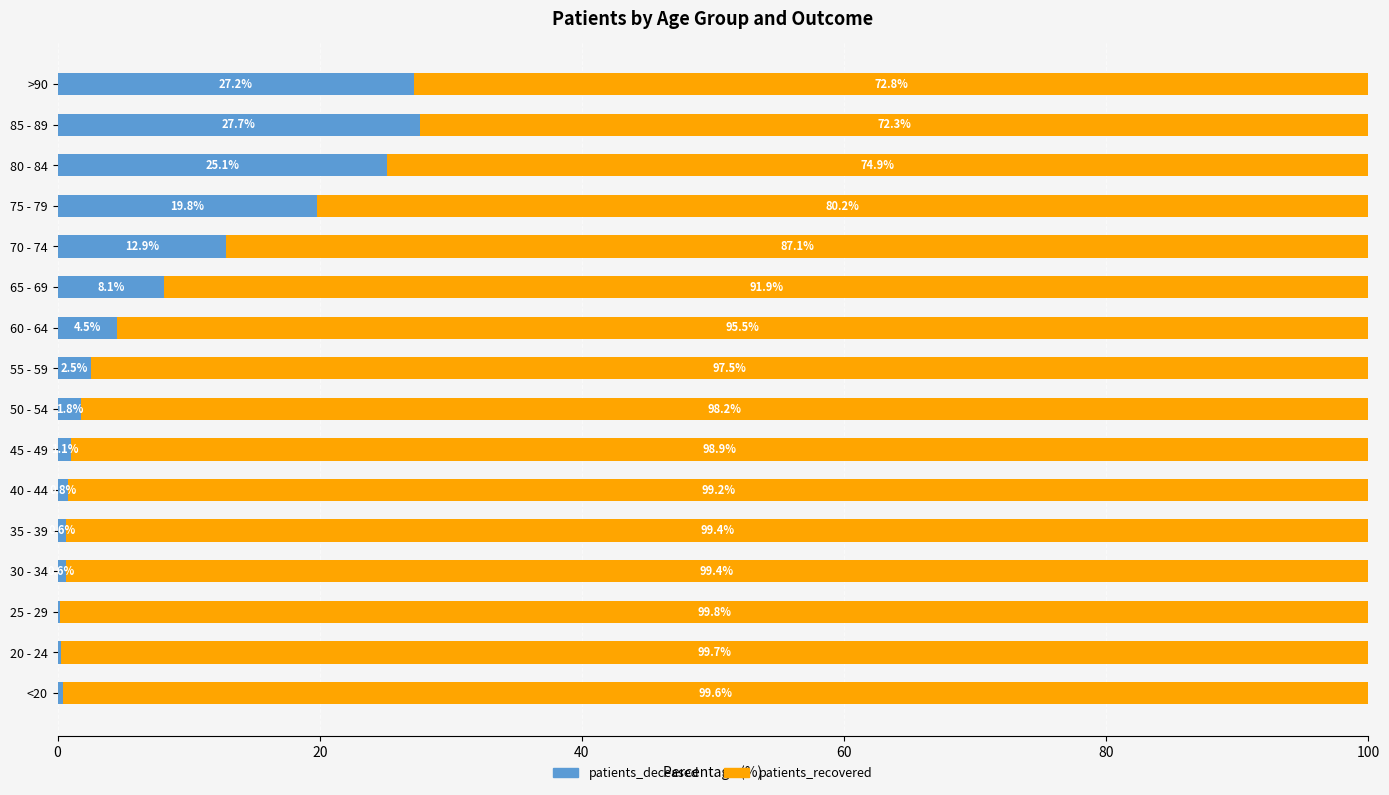

Is it true that patients_deceased equals 34.3 at 80 - 84?

False